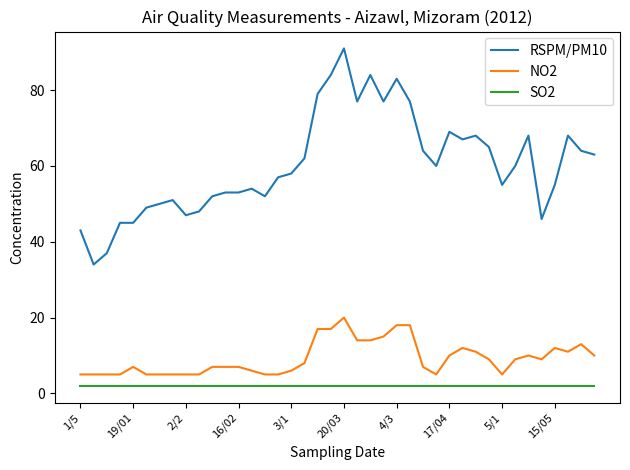

What is the greatest value displayed?

91